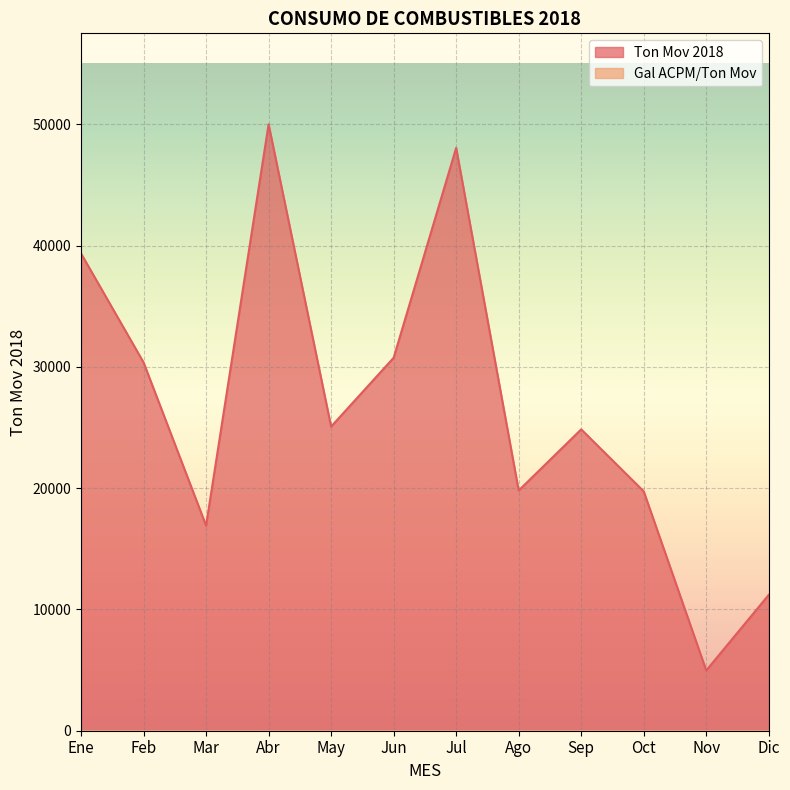

Rank the categories by value from lowest to highest.

Nov, Dic, Mar, Oct, Ago, Sep, May, Feb, Jun, Ene, Jul, Abr